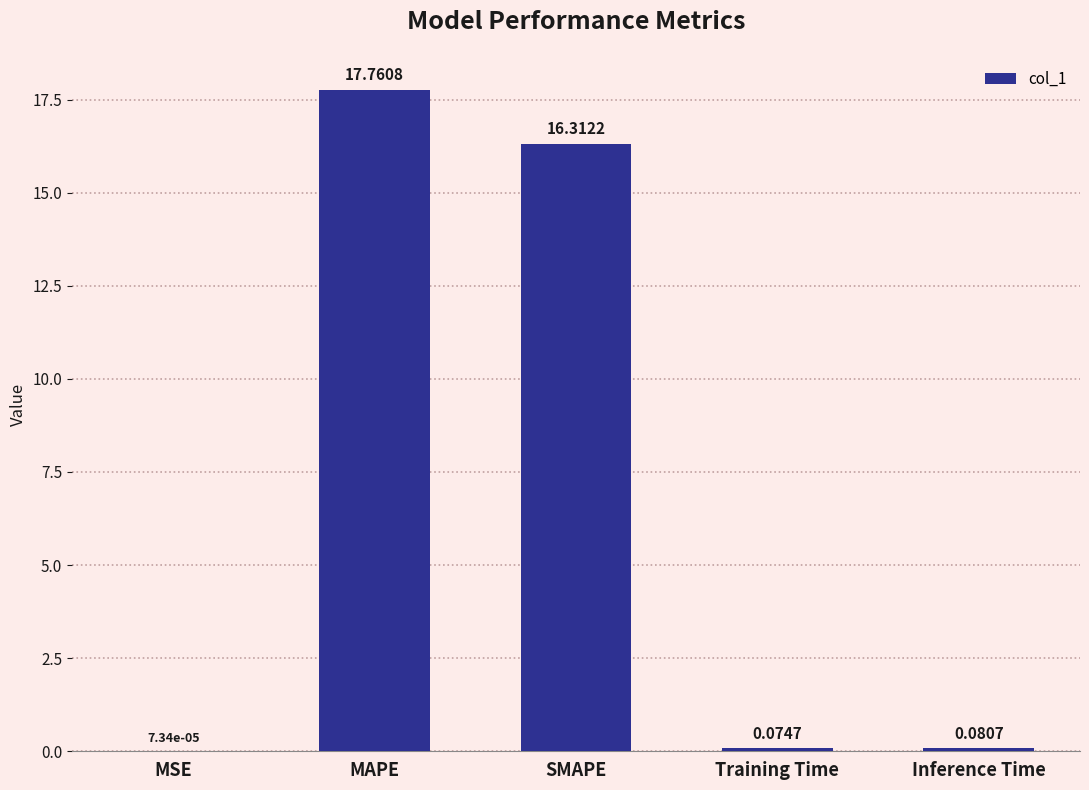

Are the bars grouped side by side (vs. stacked)?

No